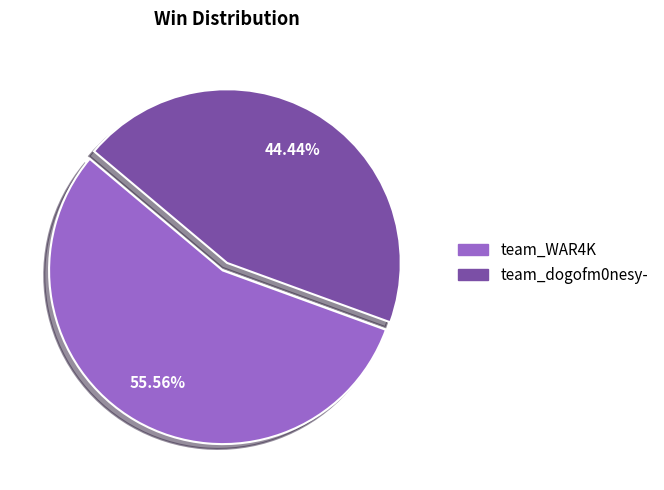

What percentage do team_WAR4K and team_dogofm0nesy- together represent?

100.0%